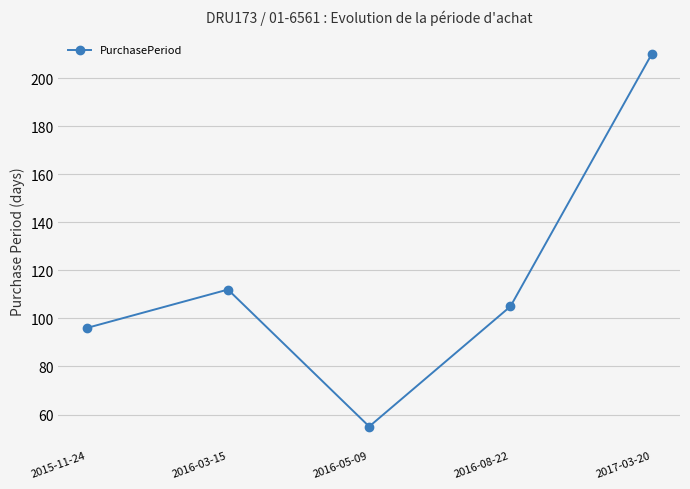

The chart shows a value of 335 at 2017-03-20. True or false?

False